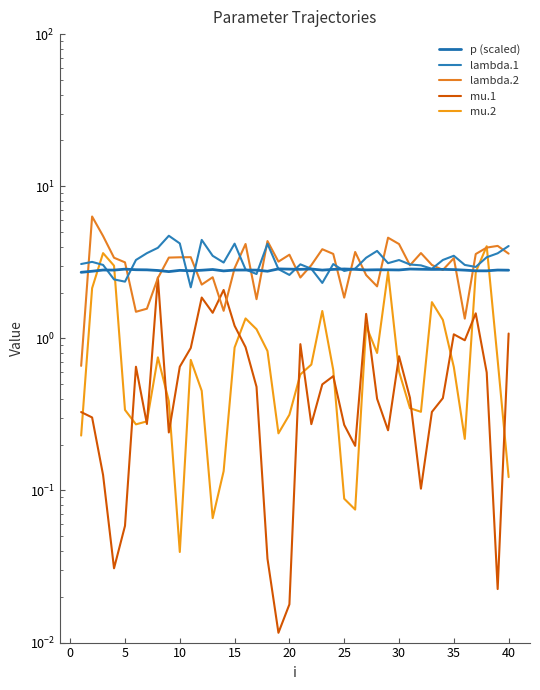

Does the chart display data point markers on the line(s)?

No